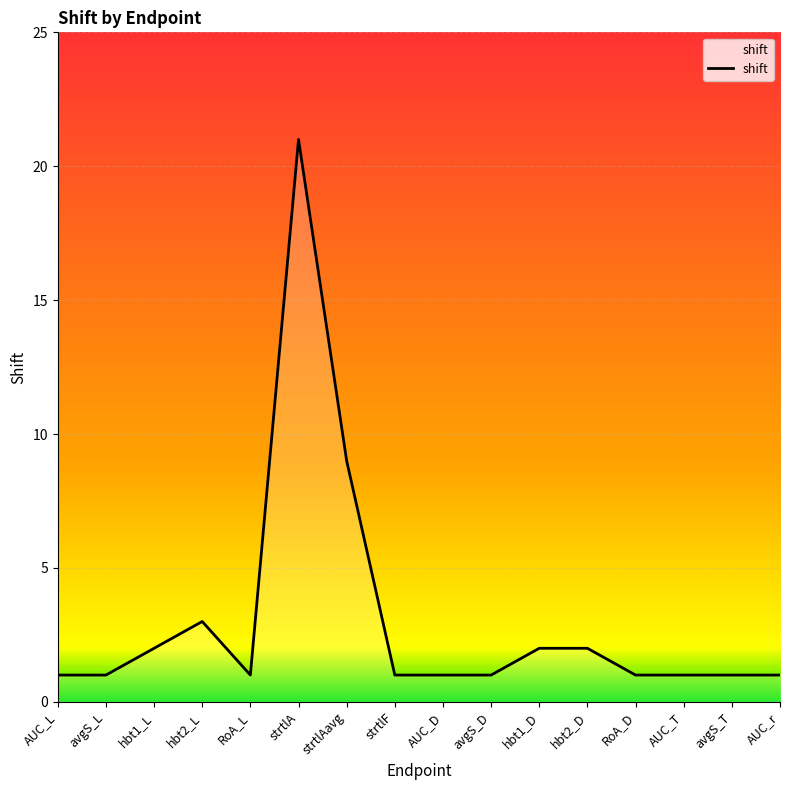

Which label corresponds to the largest value in the chart?

strtlA